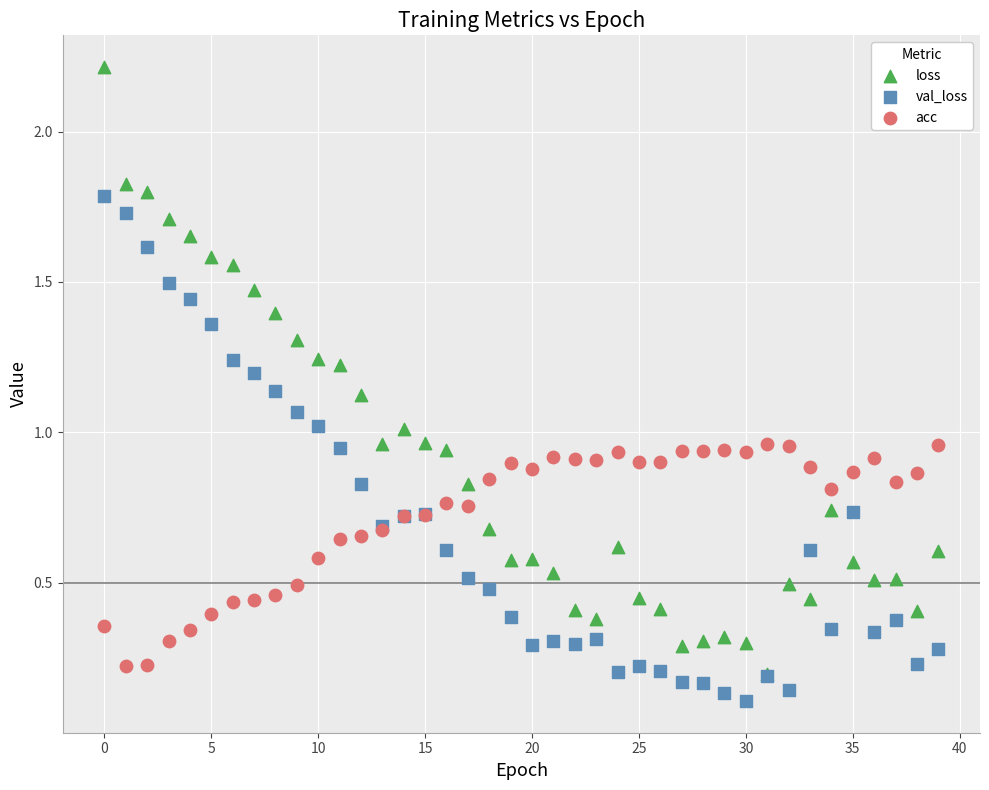

What are all the series names shown in the legend?

loss, val_loss, acc